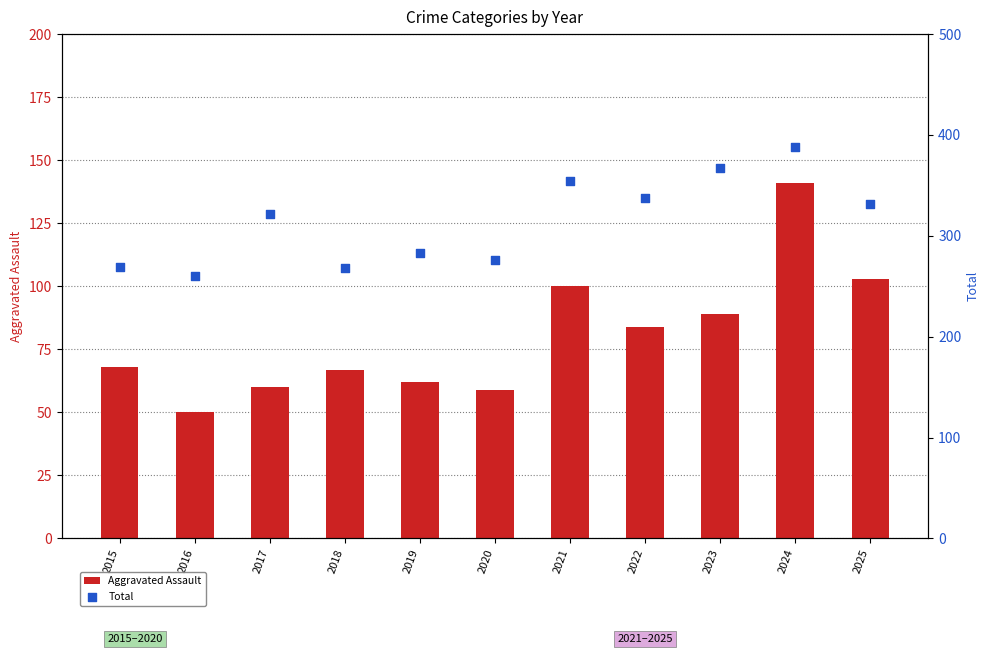

Which series has the largest total across all categories?

Total